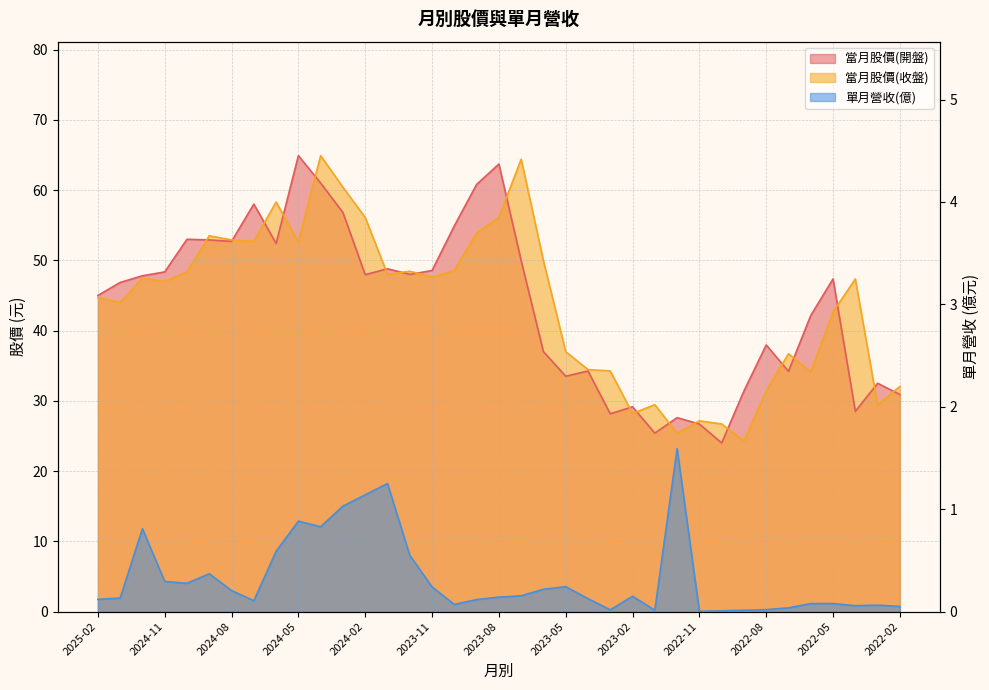

Rank the series at 2024-07 from highest to lowest value.

當月股價(開盤), 當月股價(收盤), 單月營收(億)